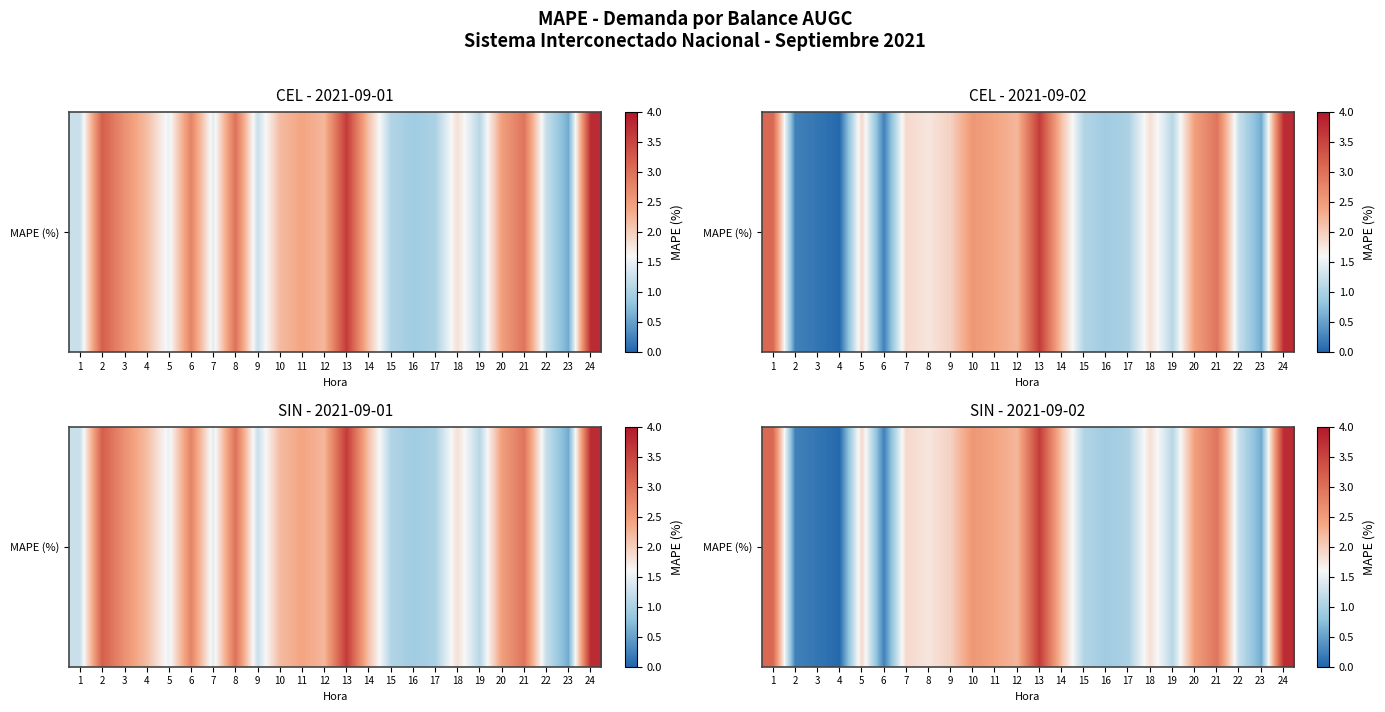

Reading left to right, what are all the values shown in this chart?

1=3.1	2=0.2	3=0.1	4=0.0	5=1.9	6=0.2	7=1.9	8=1.8	9=2.0	10=2.6	11=2.4	12=2.2	13=3.6	14=2.1	15=1.1	16=0.9	17=1.0	18=1.8	19=1.1	20=2.5	21=3.0	22=1.2	23=0.6	24=3.8